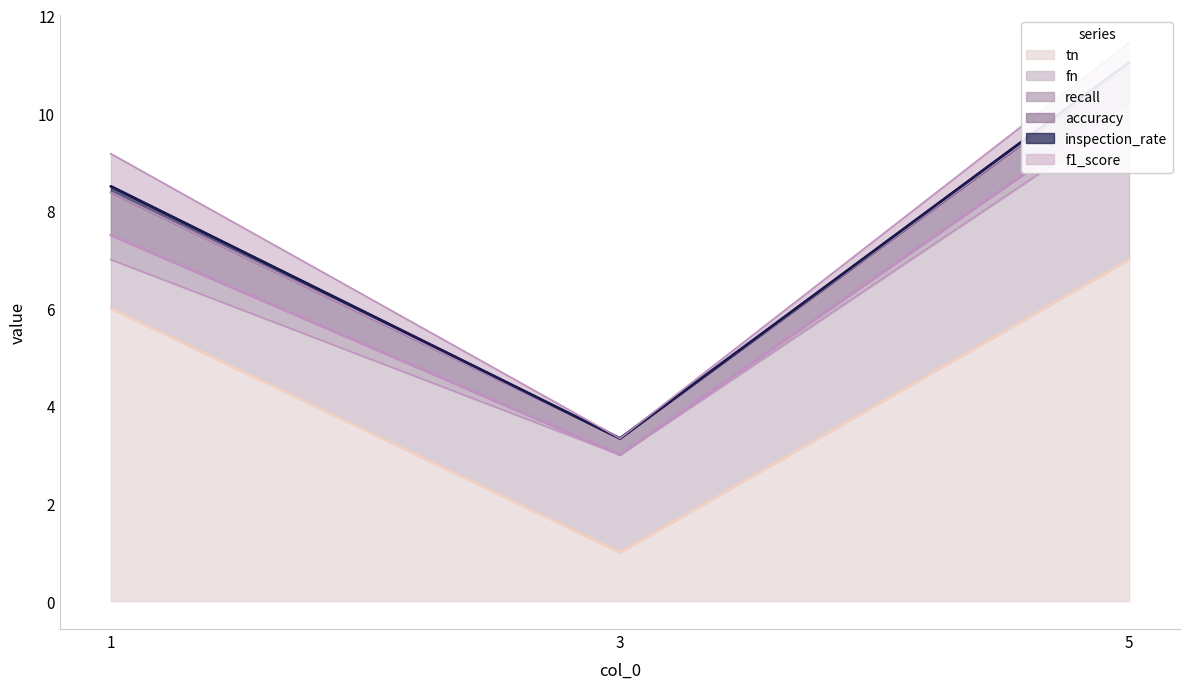

Rank the categories by tn value from highest to lowest.

5, 1, 3